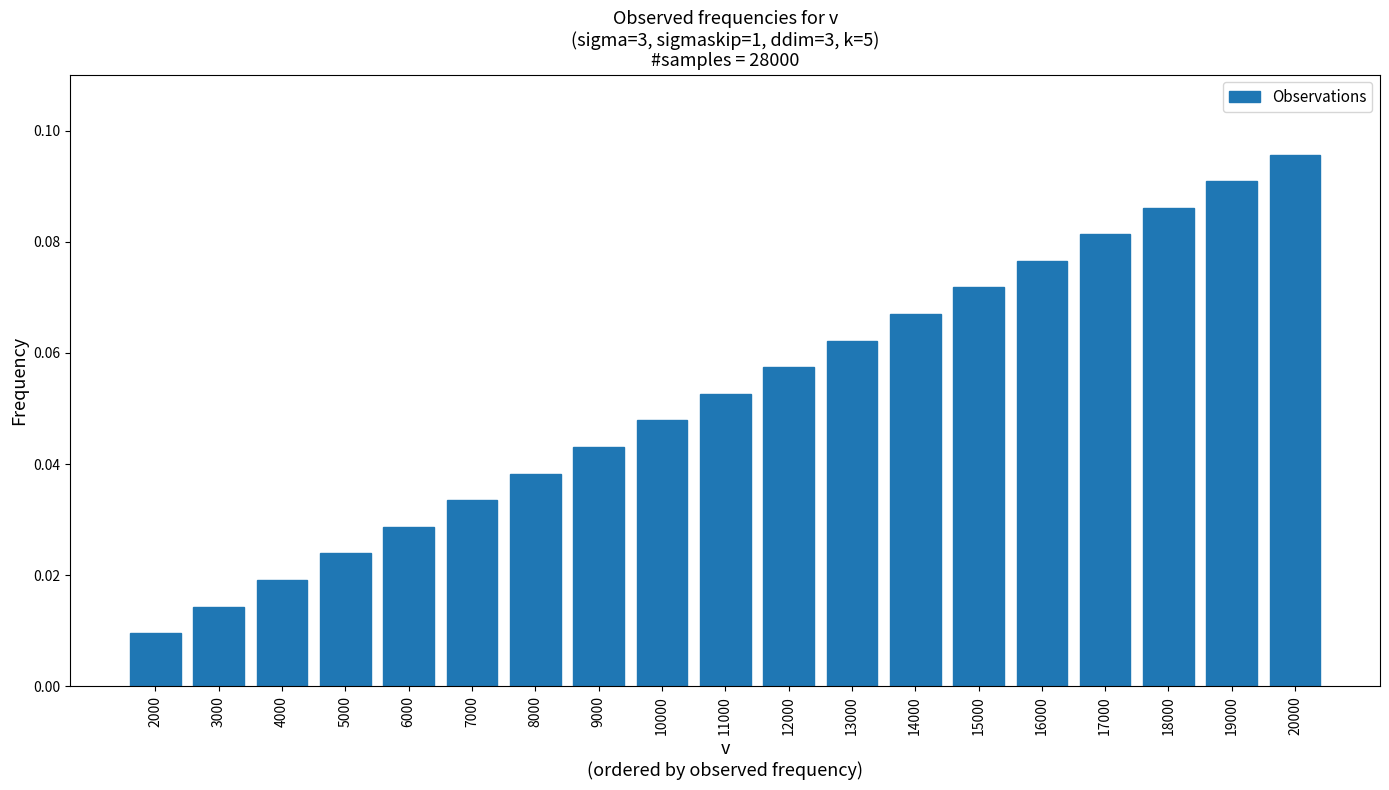

Which label corresponds to the smallest value in the chart?

2000